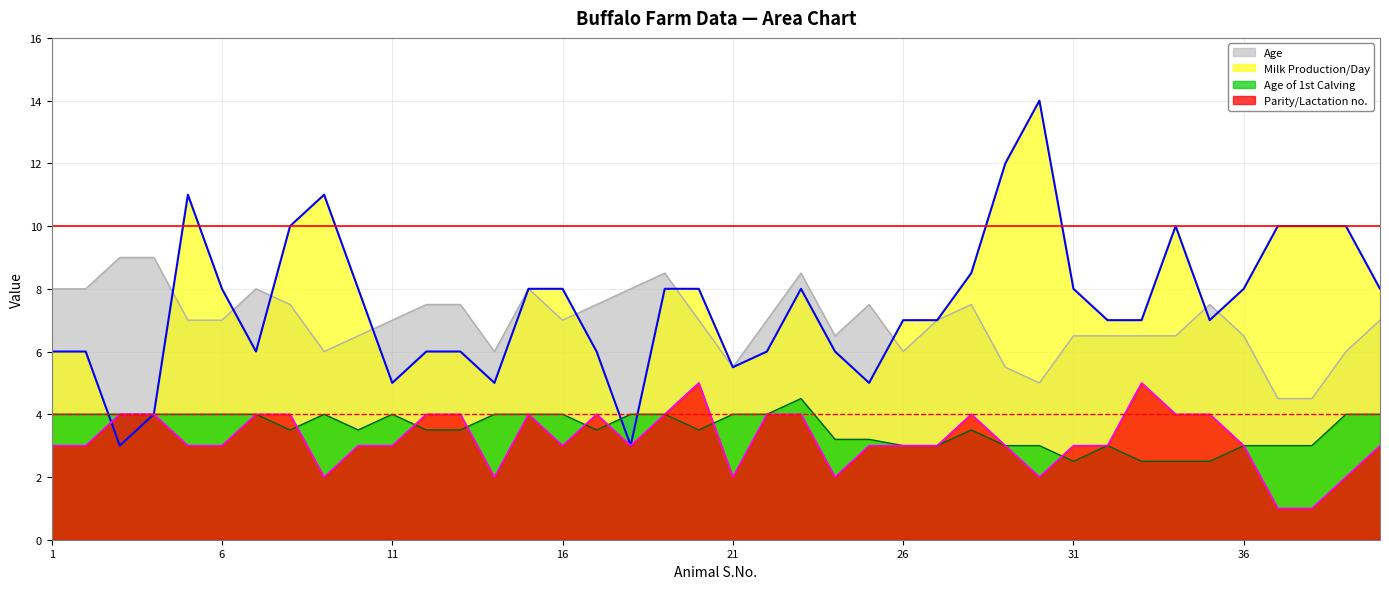

At which label does Parity/Lactation no. reach its minimum?

37